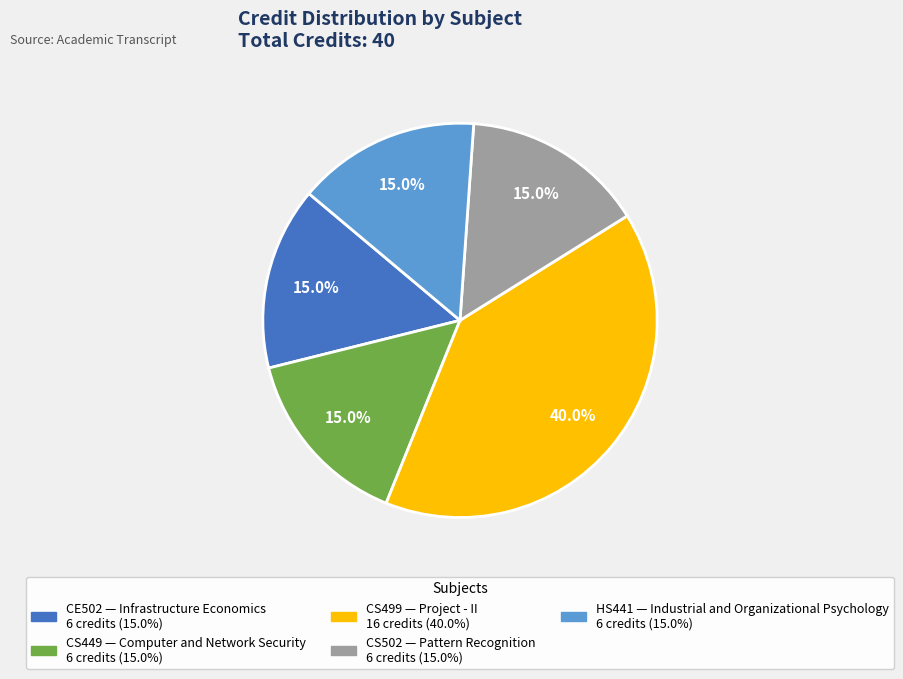

Is there any slice that represents more than half of the pie?

No